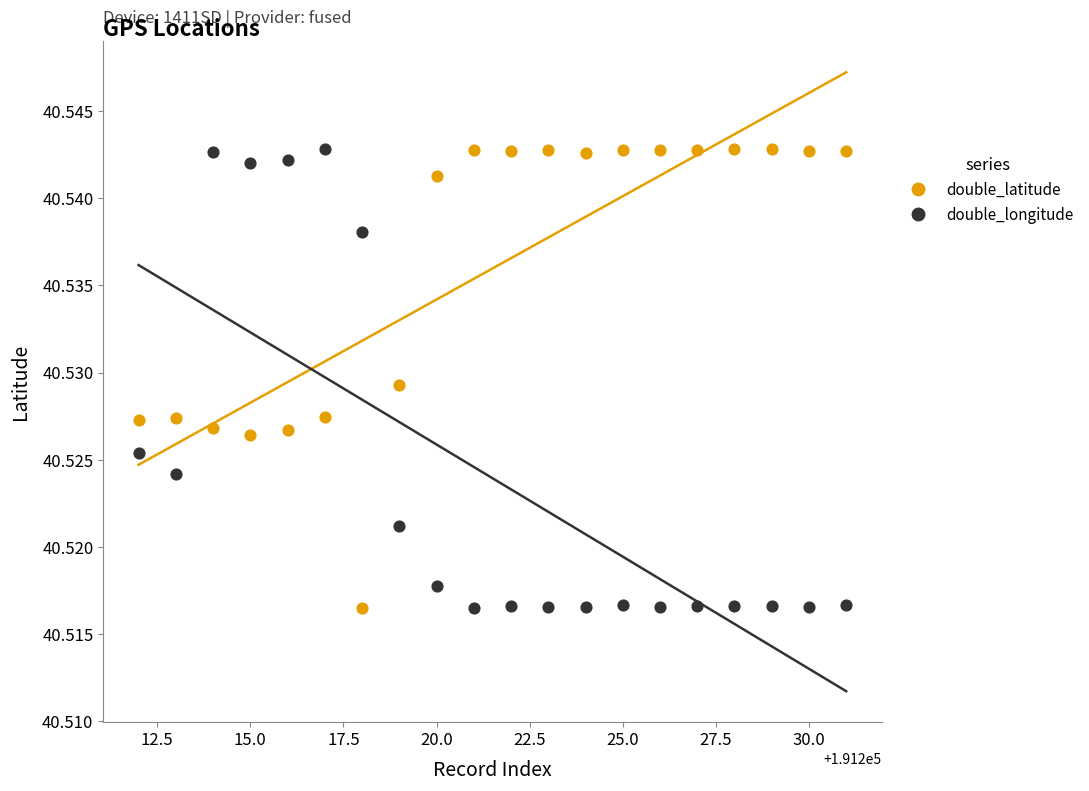

Across all data points, what is the range of X values (max minus min)?

19.0